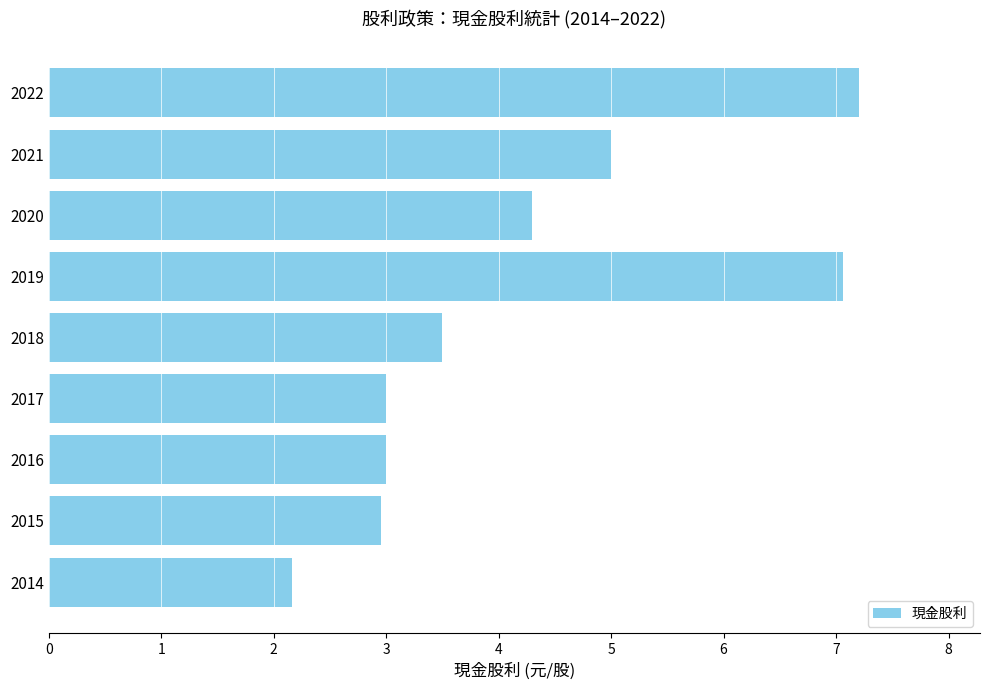

What is the value of the 1st bar from the top?

7.2